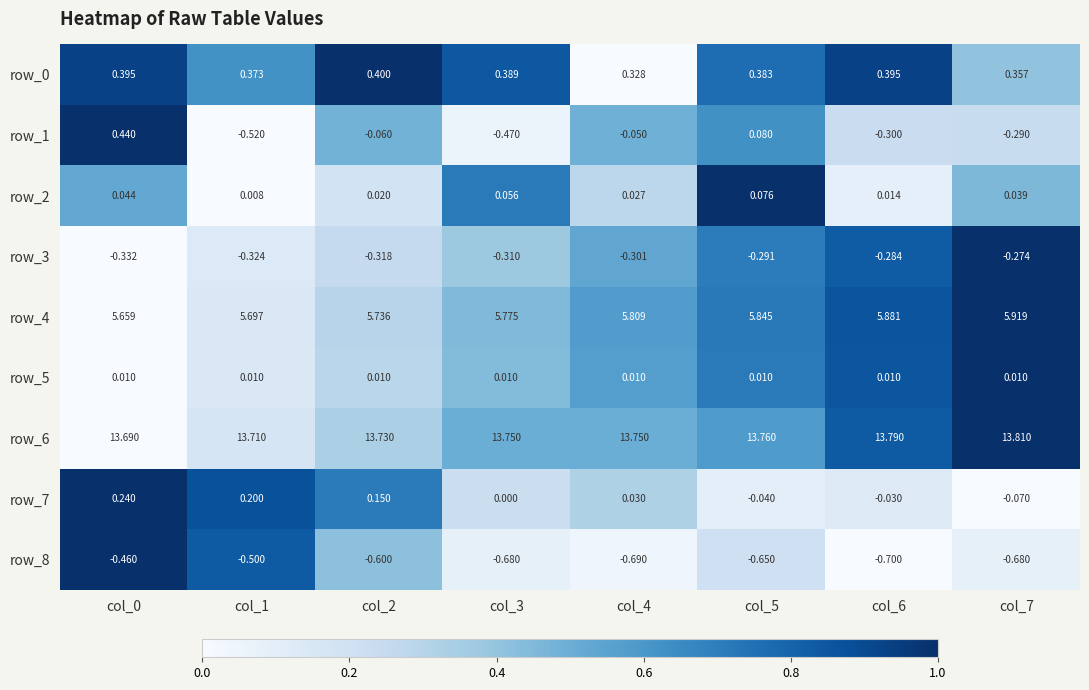

The value of row_3 at col_7 is 1.5. True or false?

False